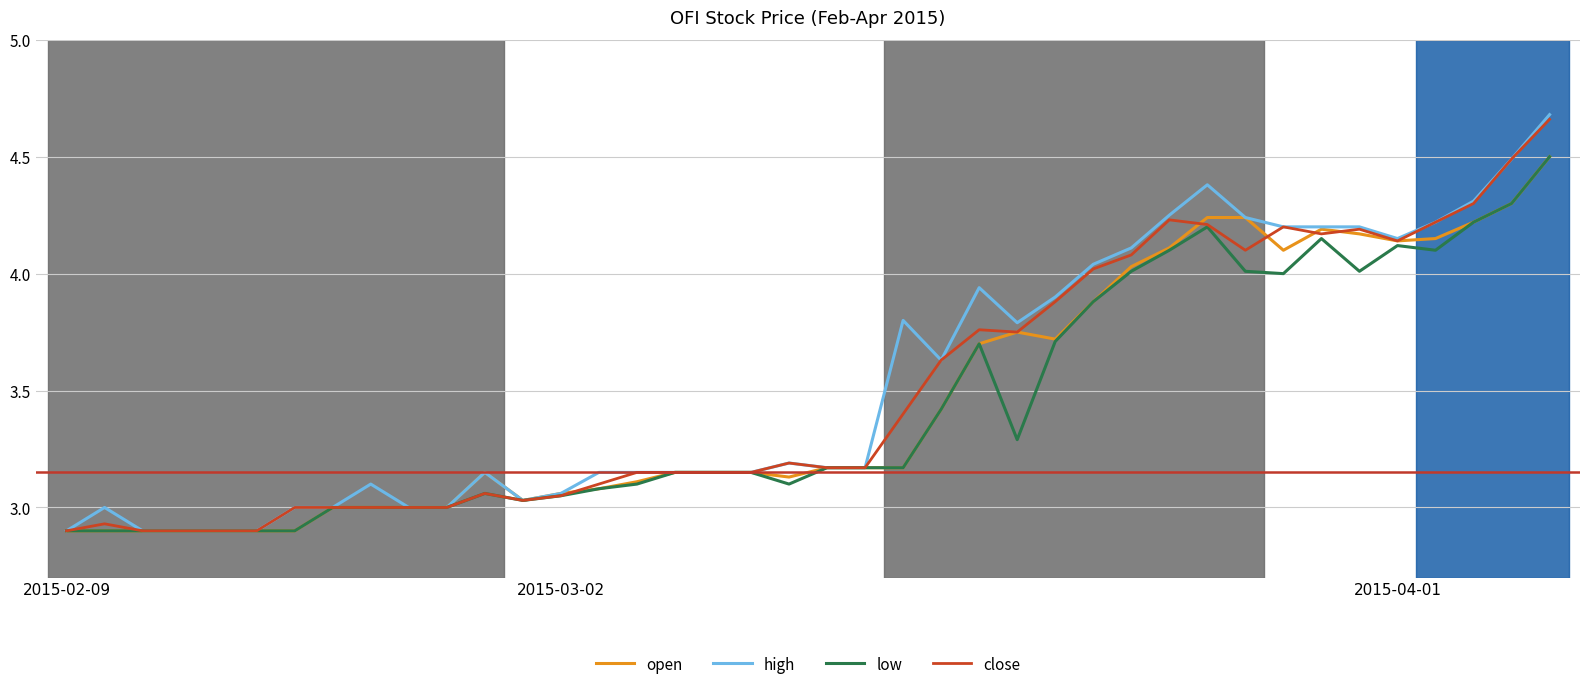

Which series has the widest spread of values?

high